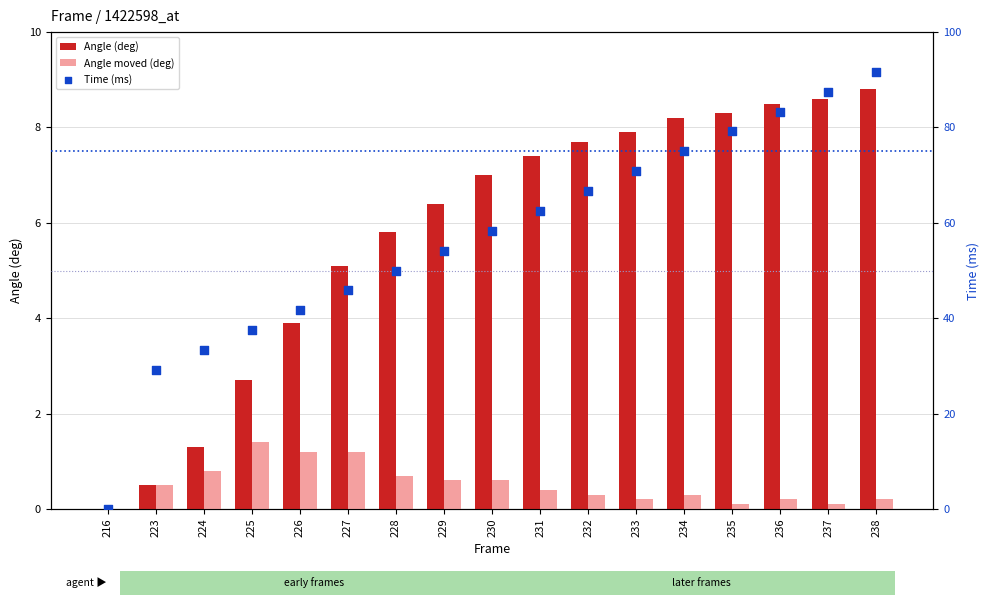

What are all the series names shown in the legend?

Angle (deg), Angle moved (deg), Time (ms)